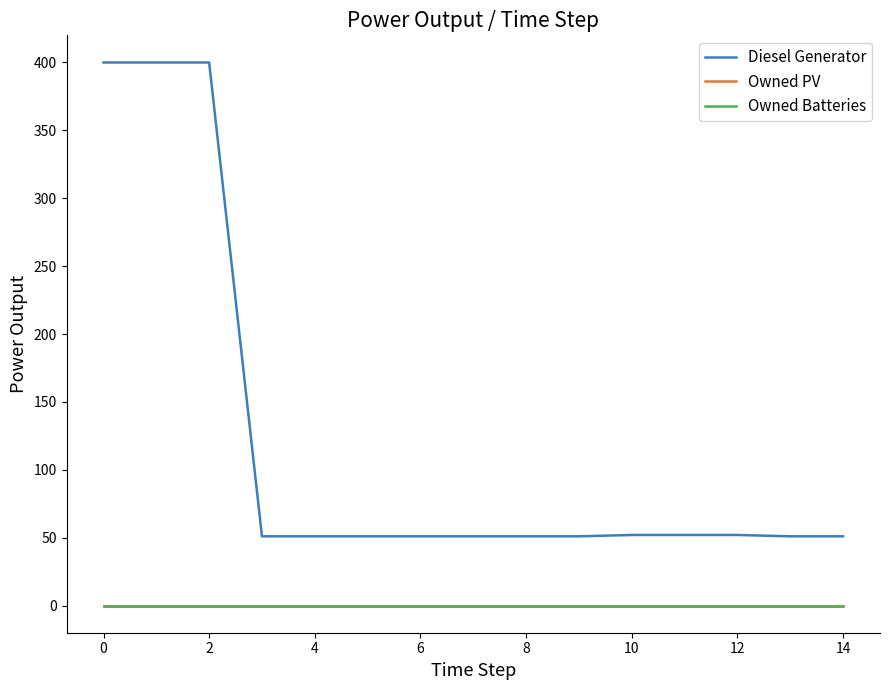

Reading left to right, transcribe all the data shown in this chart.

Diesel Generator: 400.0	400.0	400.0	51.0	51.0	51.0	51.0	51.0	51.0	51.0	52.0	52.0	52.0	51.0	51.0
Owned PV: 0.0	0.0	0.0	0.0	0.0	0.0	0.0	0.0	0.0	0.0	0.0	0.0	0.0	0.0	0.0
Owned Batteries: 0.0	0.0	0.0	0.0	0.0	0.0	0.0	0.0	0.0	0.0	0.0	0.0	0.0	0.0	0.0